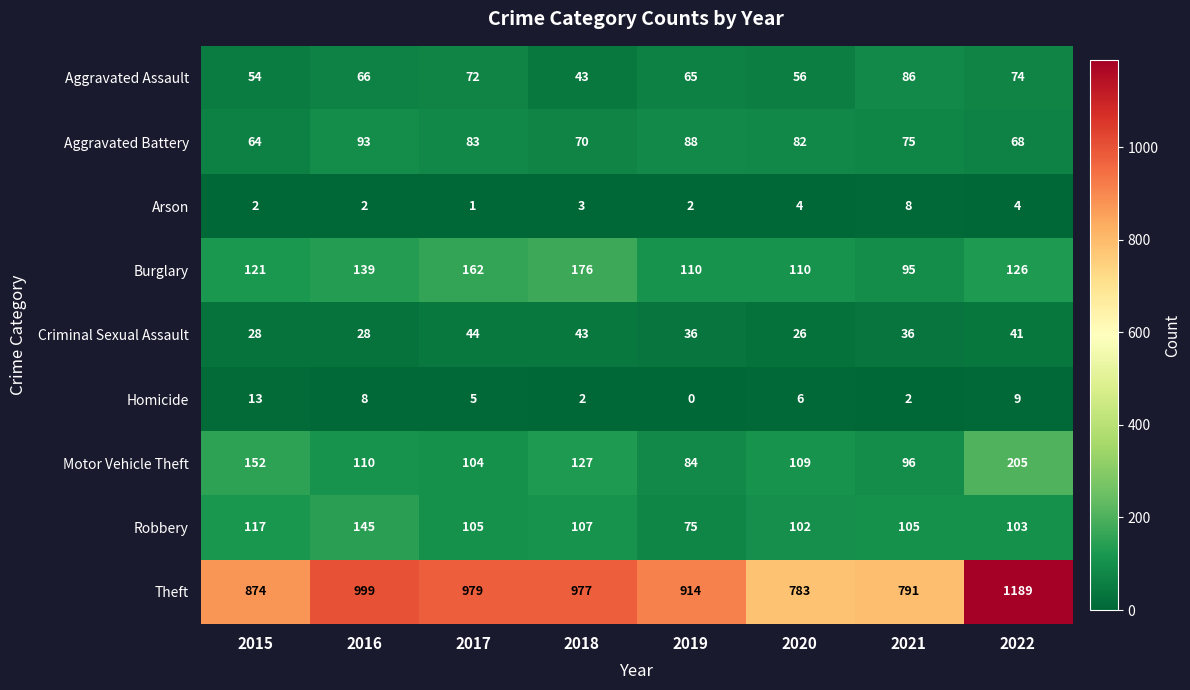

Rank the series by their maximum value, from highest to lowest.

Theft, Motor Vehicle Theft, Burglary, Robbery, Aggravated Battery, Aggravated Assault, Criminal Sexual Assault, Homicide, Arson